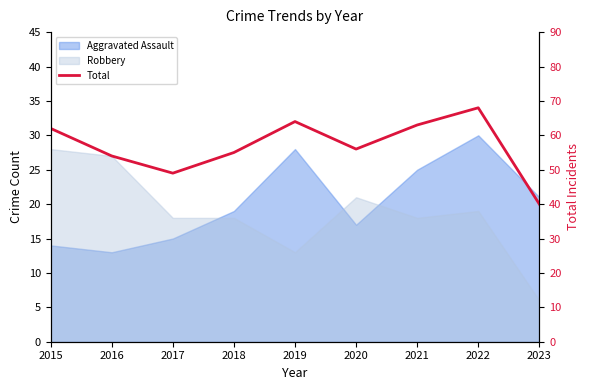

What is the change in value from 2020 to 2023?

-16